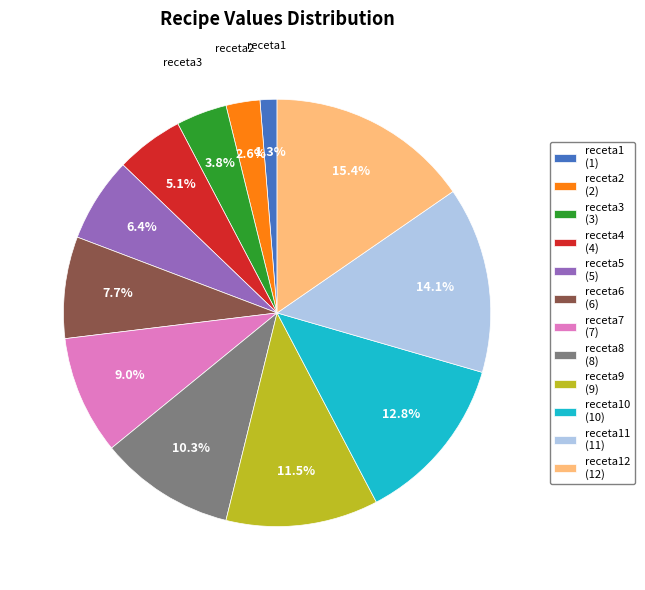

Is there a majority slice in this chart?

No